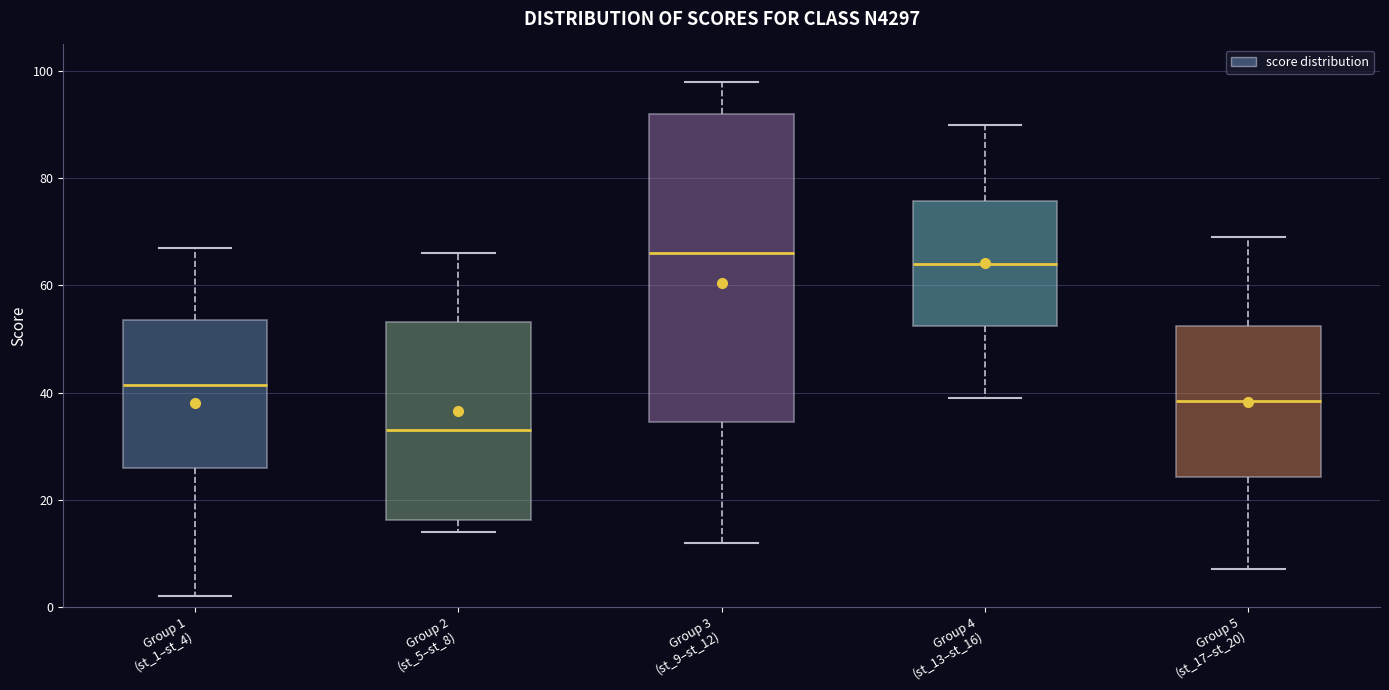

Reading left to right, transcribe this box plot: for each box, give where its median line is, the range the box spans, and where its two whiskers end, as read against the y-axis. The values are not printed on the chart, so give them approximately, as read against the axis.

Group 1 (st_1–st_4): median 42, box 26 to 54, whiskers 2 to 68
Group 2 (st_5–st_8): median 34, box 16 to 54, whiskers 14 to 66
Group 3 (st_9–st_12): median 66, box 34 to 92, whiskers 12 to 98
Group 4 (st_13–st_16): median 64, box 52 to 76, whiskers 40 to 90
Group 5 (st_17–st_20): median 38, box 24 to 52, whiskers 8 to 70